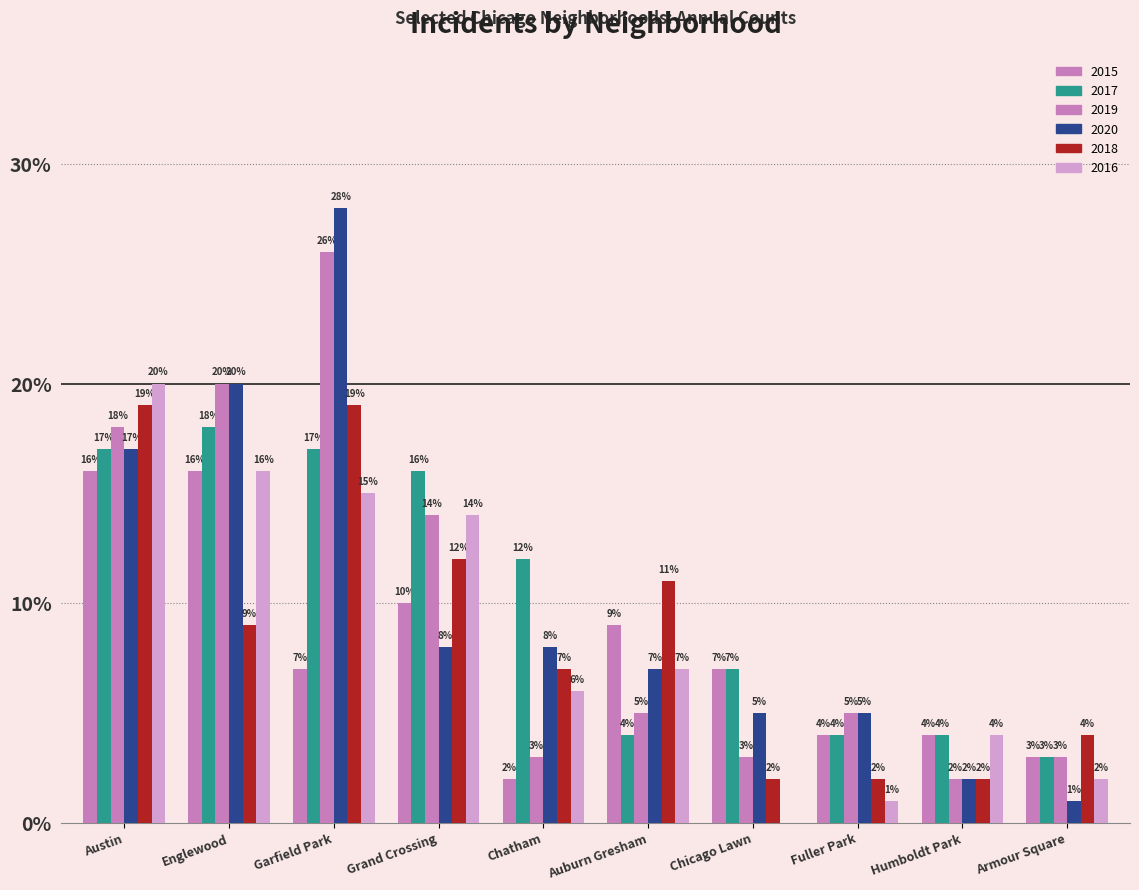

How many groups of bars are there?

10